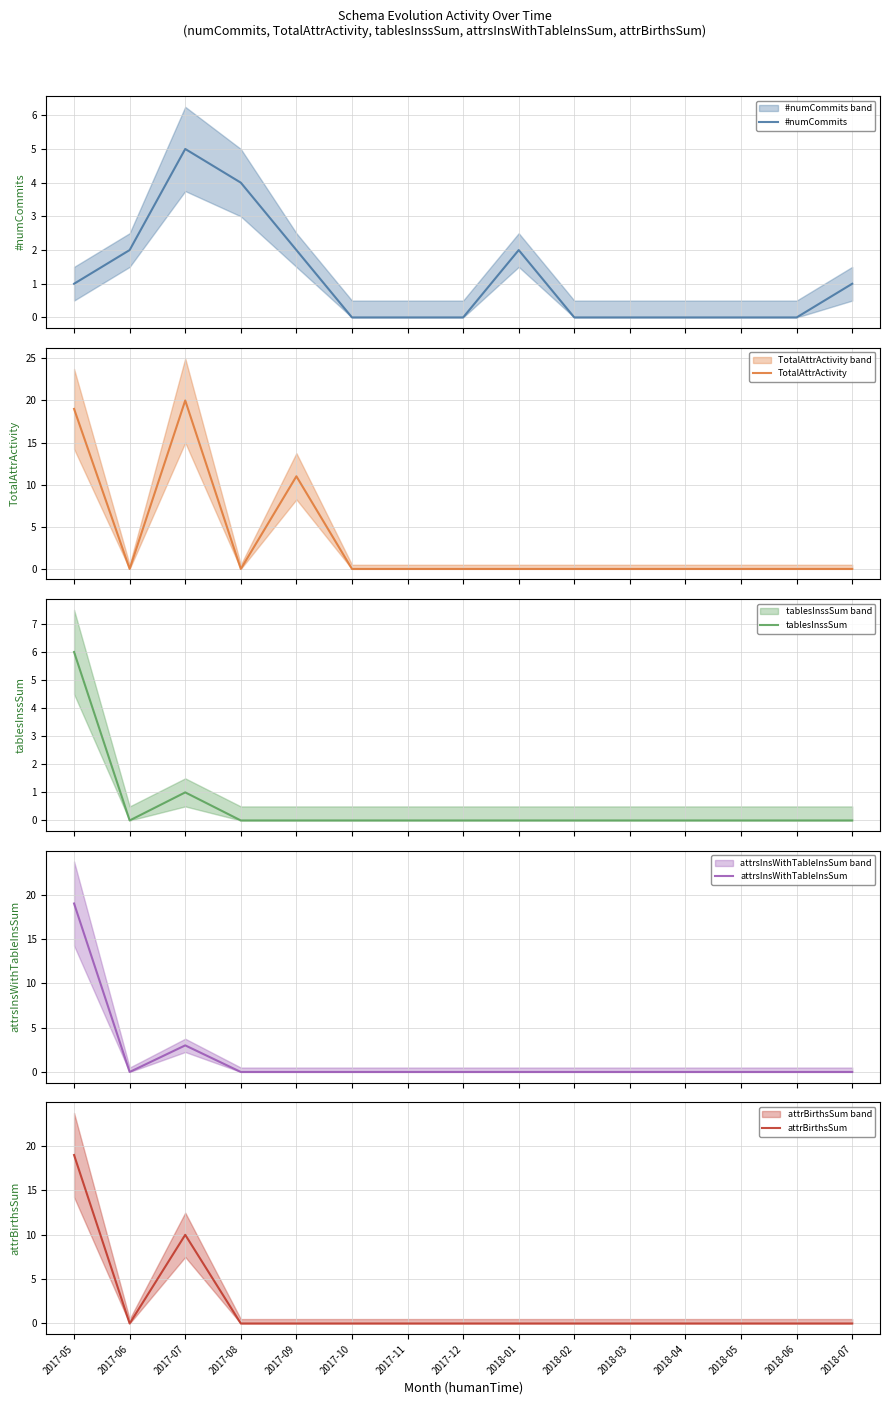

What is the highest value of the tablesInssSum series?

6